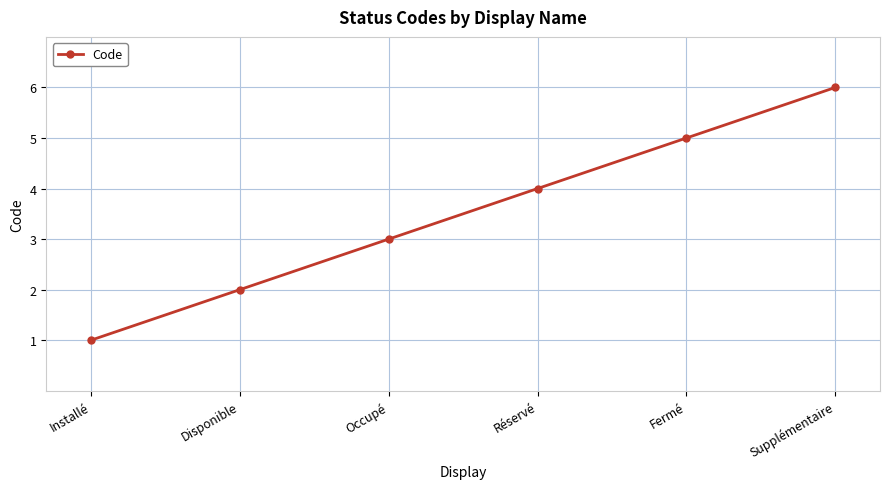

Which label corresponds to the smallest value in the chart?

Installé